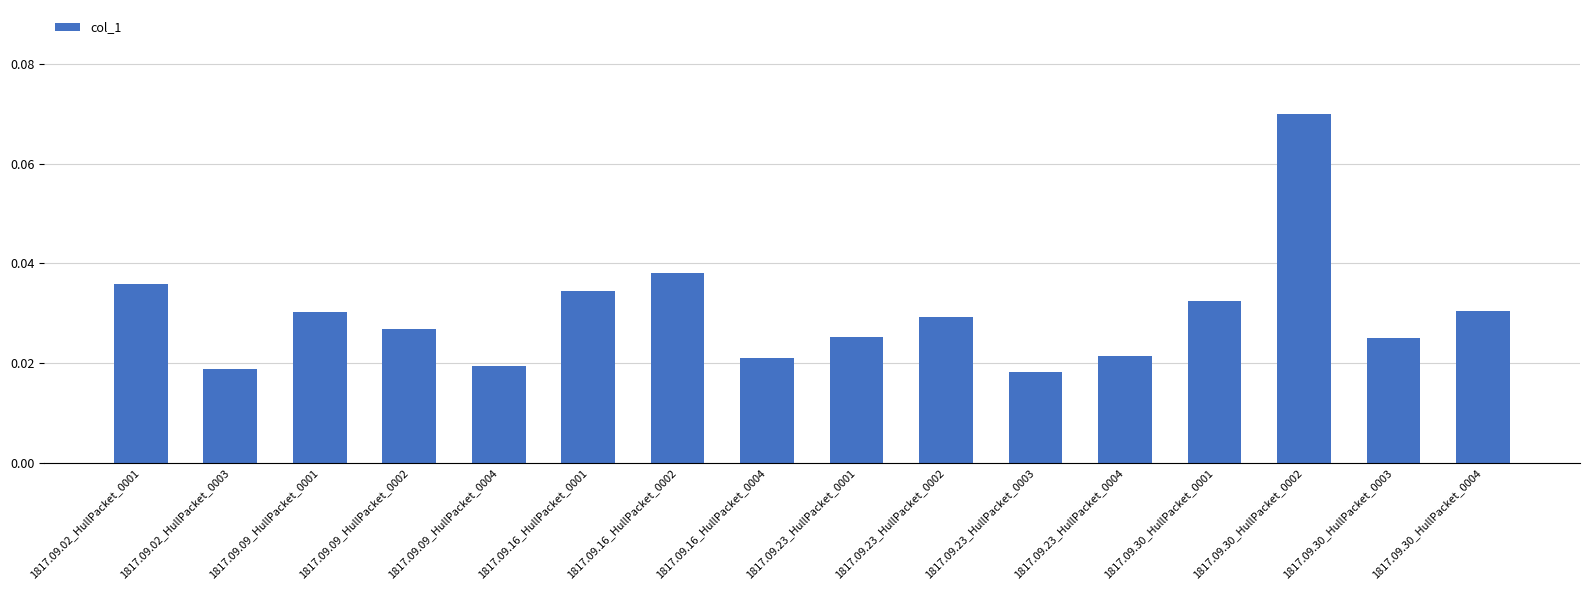

Which label corresponds to the largest value in the chart?

1817.09.30_HullPacket_0002